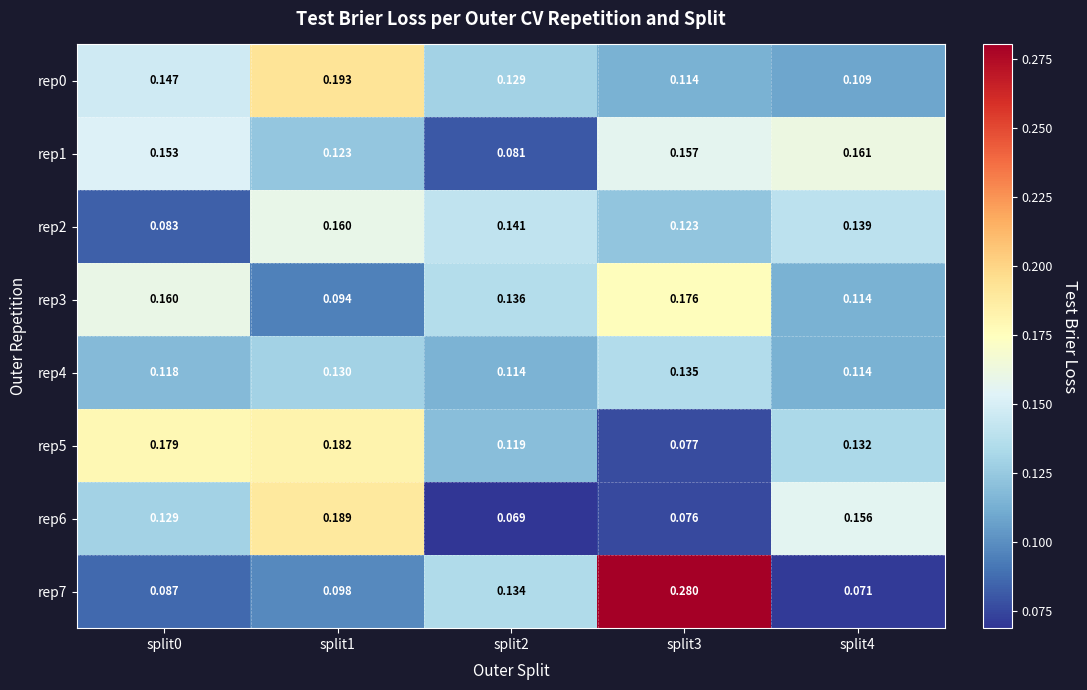

Which series has the largest range (max minus min)?

rep7